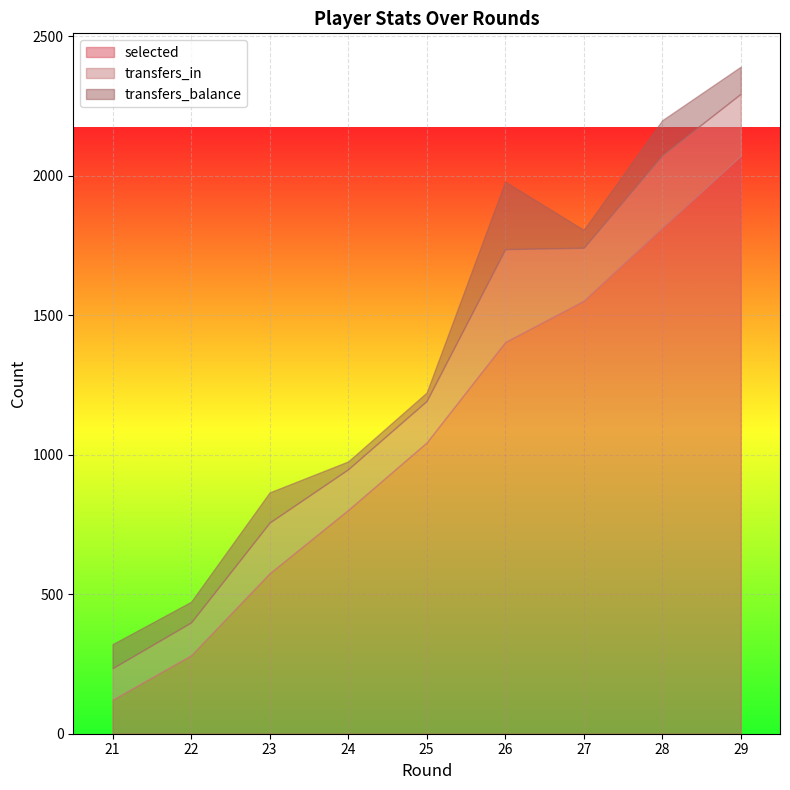

Read the transfers_in value at 21, to the nearest 10.

110